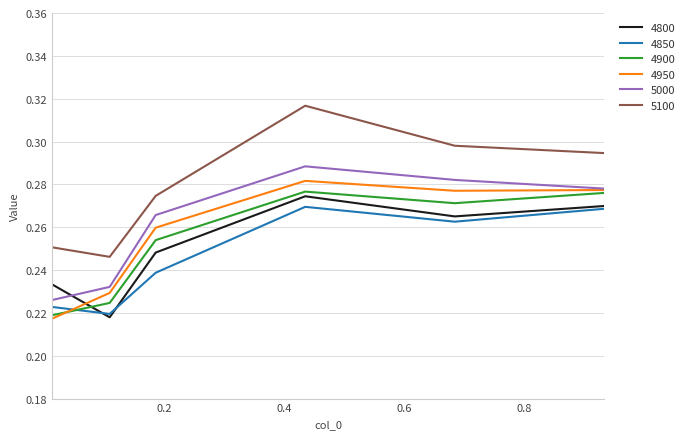

At how many categories does at least one series exceed 0?

6